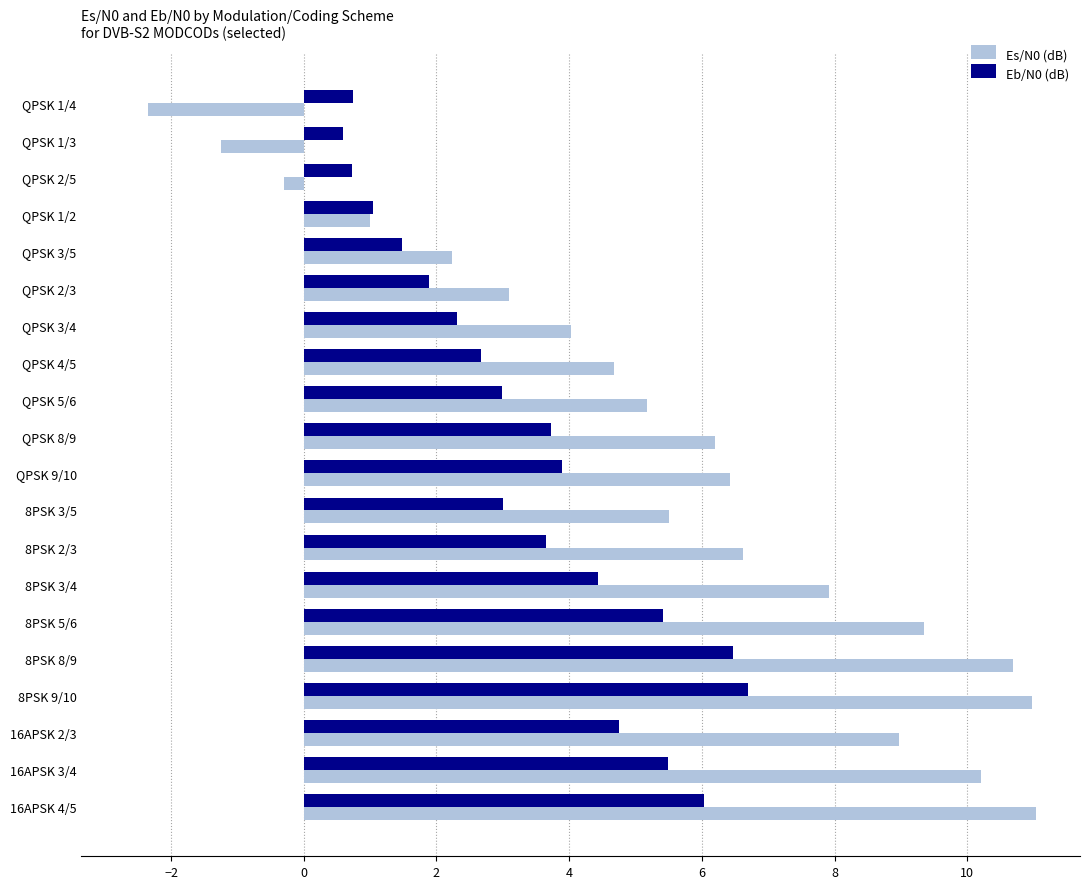

What are all the series names shown in the legend?

Es/N0 (dB), Eb/N0 (dB)